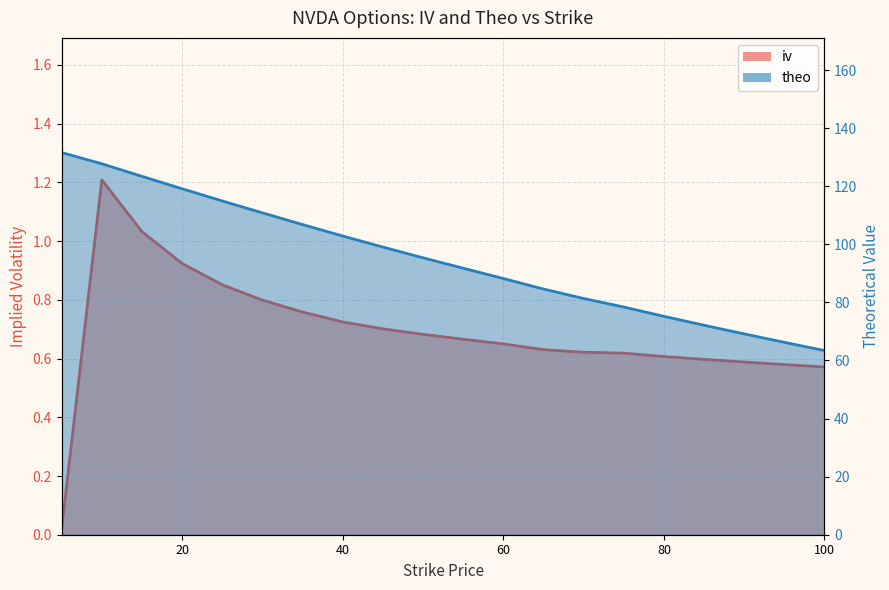

Is it true that iv equals 0.7 at 45?

True